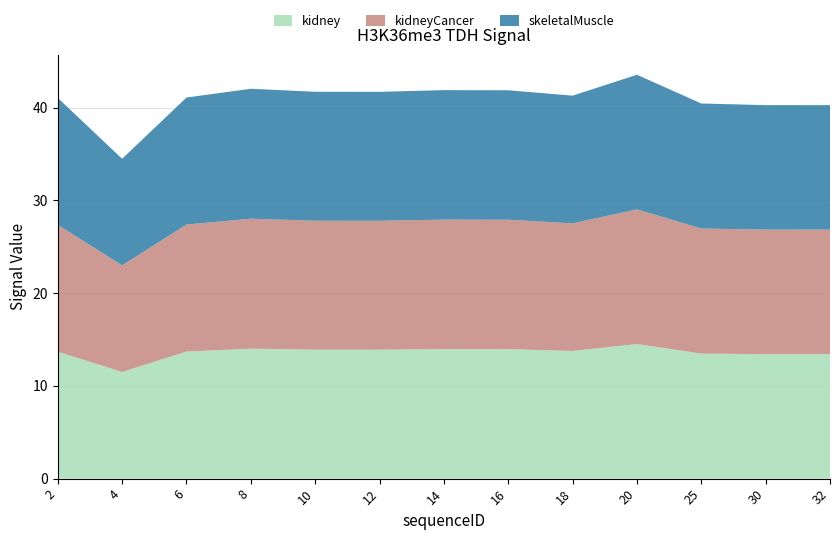

Reading left to right, what are all the values shown in this chart?

kidney: 2=13.7	4=11.5	6=13.7	8=14.0	10=13.9	12=13.9	14=14.0	16=14.0	18=13.8	20=14.5	25=13.5	30=13.4	32=13.4
kidneyCancer: 2=13.7	4=11.5	6=13.7	8=14.0	10=13.9	12=13.9	14=14.0	16=14.0	18=13.8	20=14.5	25=13.5	30=13.4	32=13.4
skeletalMuscle: 2=13.7	4=11.5	6=13.7	8=14.0	10=13.9	12=13.9	14=14.0	16=14.0	18=13.8	20=14.5	25=13.5	30=13.4	32=13.4